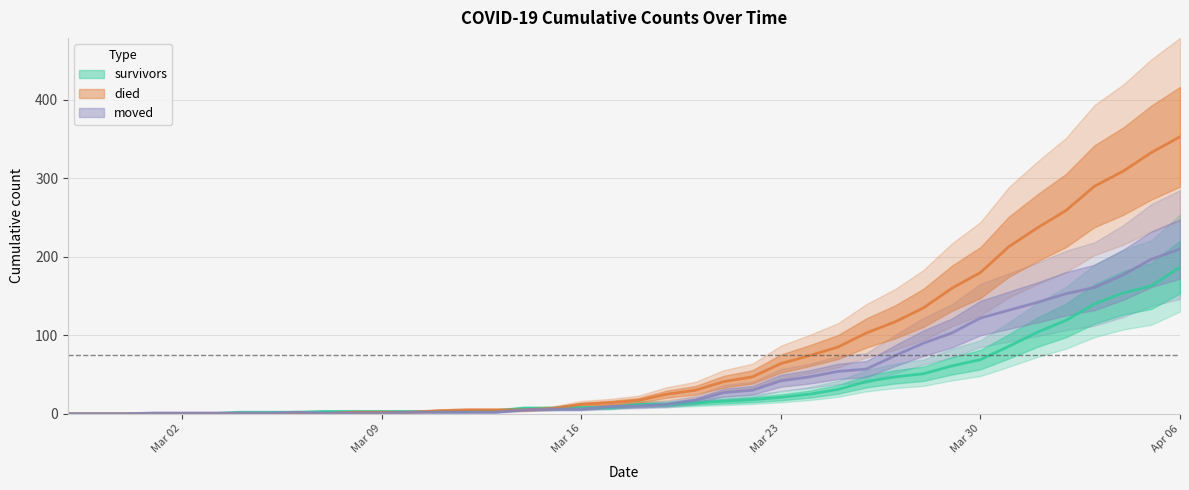

Which series changed the most between 2020-03-17 and 2020-04-01?

died